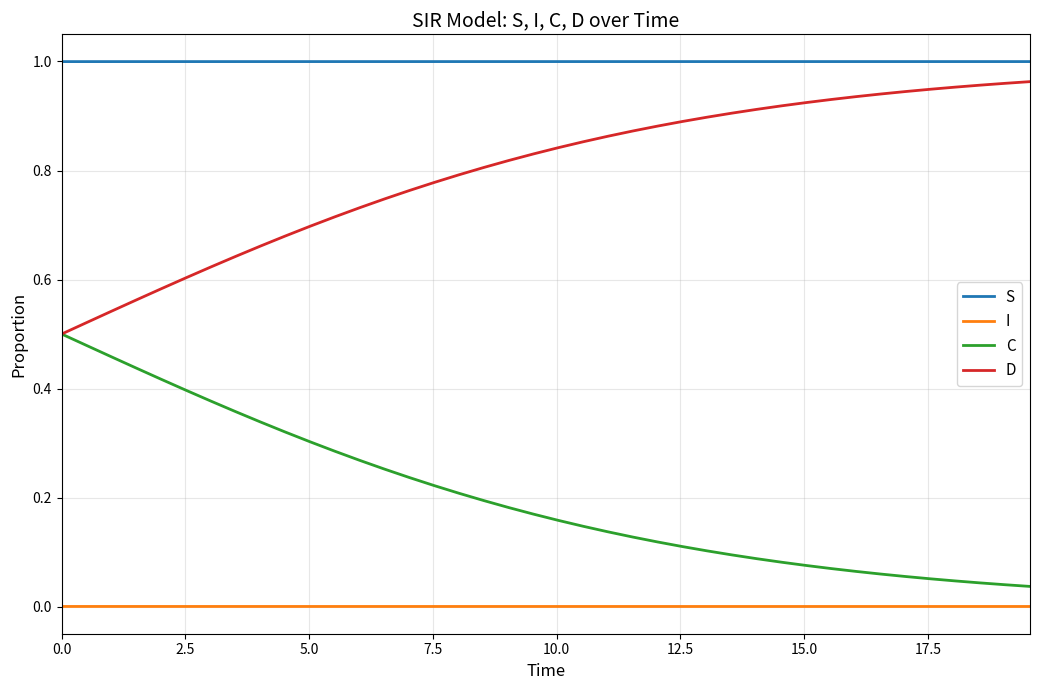

True or false: D and S intersect in this chart.

False